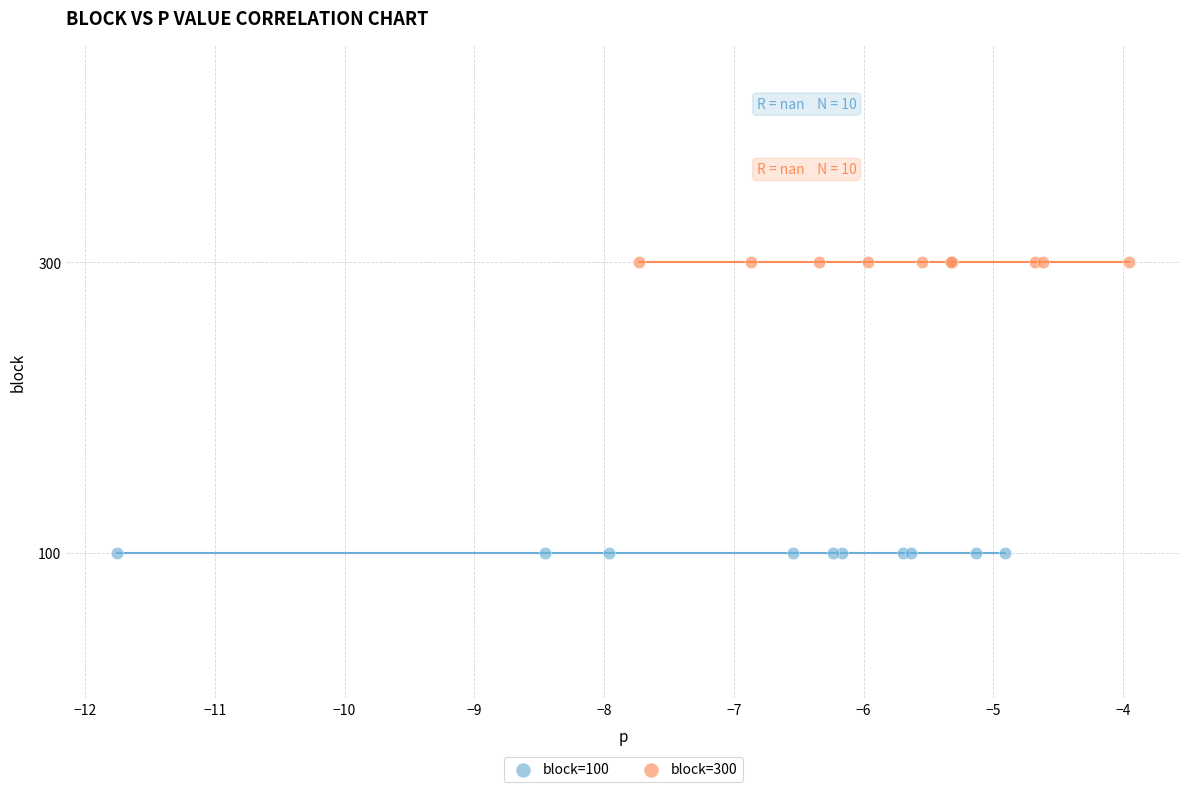

Which series reaches the minimum Y coordinate?

block=100